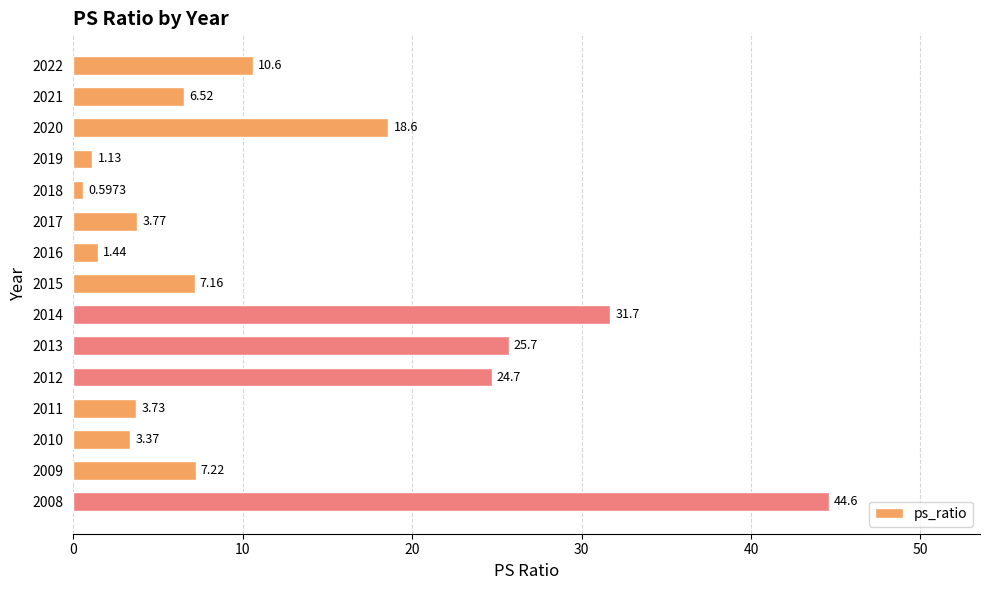

What is the difference between the second highest and minimum values?

31.1